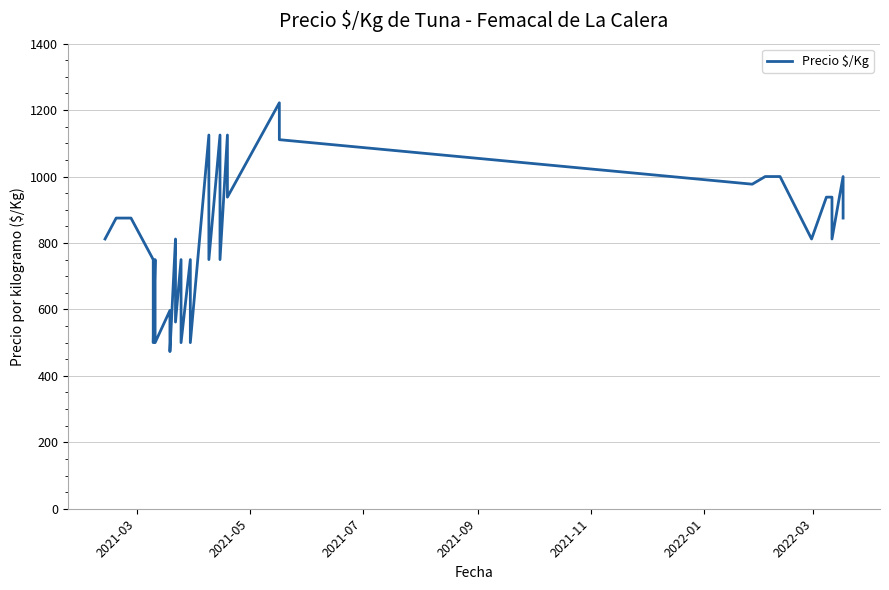

True or false: there are more than 0 points higher than both neighbors.

True